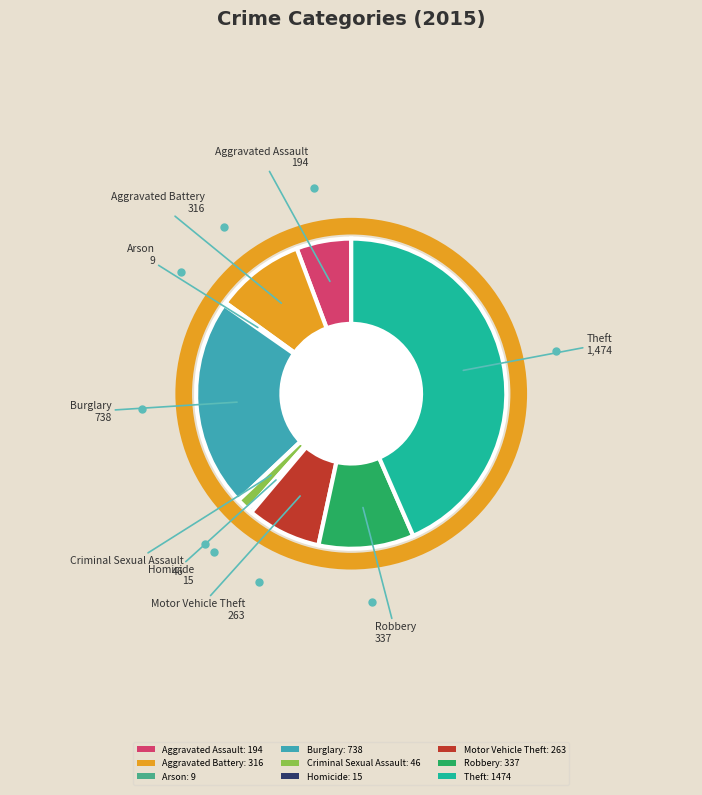

Approximately how many times larger is the value at Aggravated Assault: 194 compared to Motor Vehicle Theft: 263?

0.7